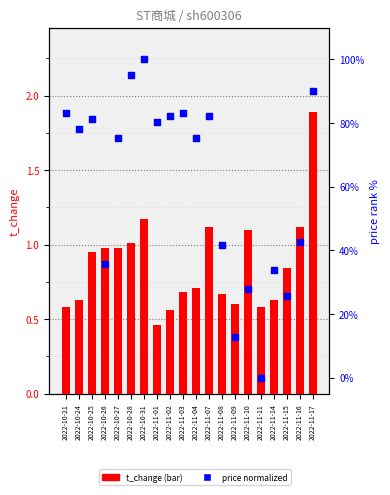

Which series contains the highest Y value?

price (normalized)